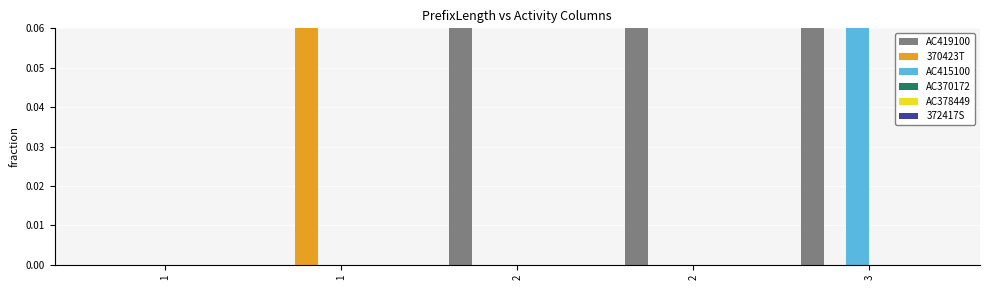

At which category is the sum across all series the highest?

3